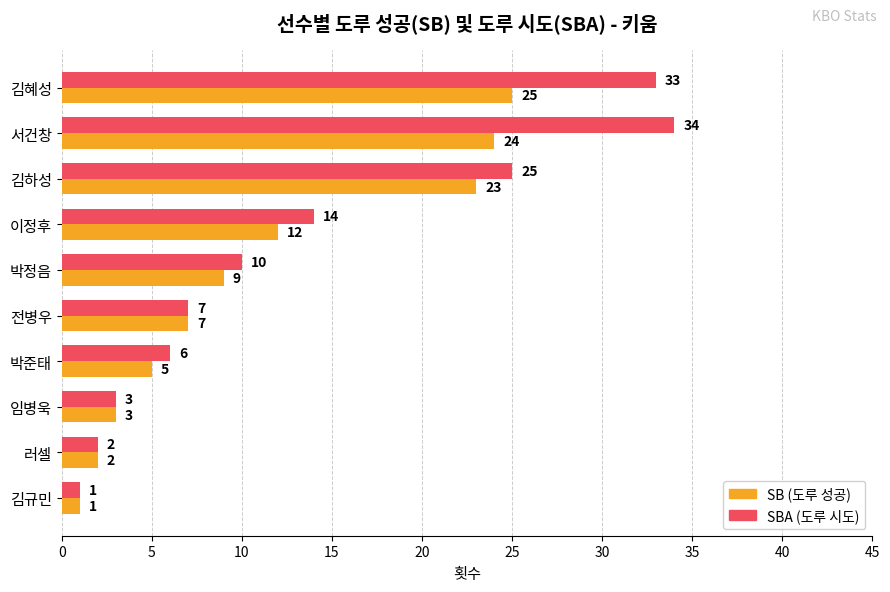

Which series has the largest total across all categories?

SBA (도루 시도)